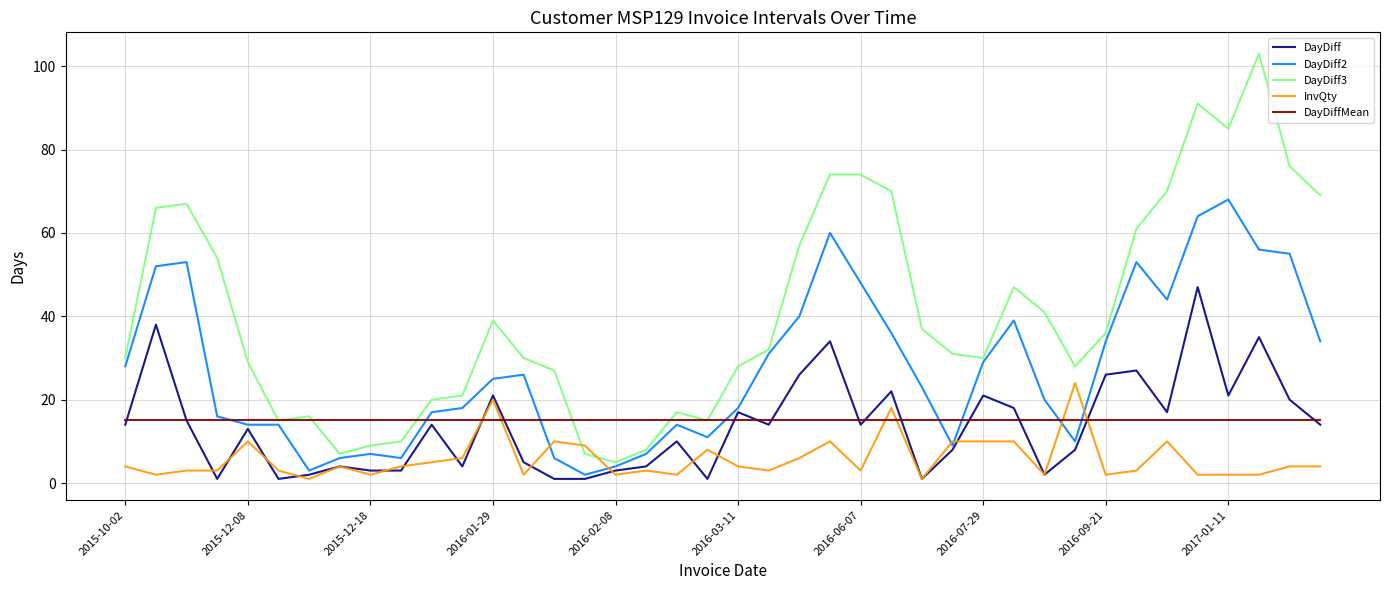

Which series has the widest spread of values?

DayDiff3